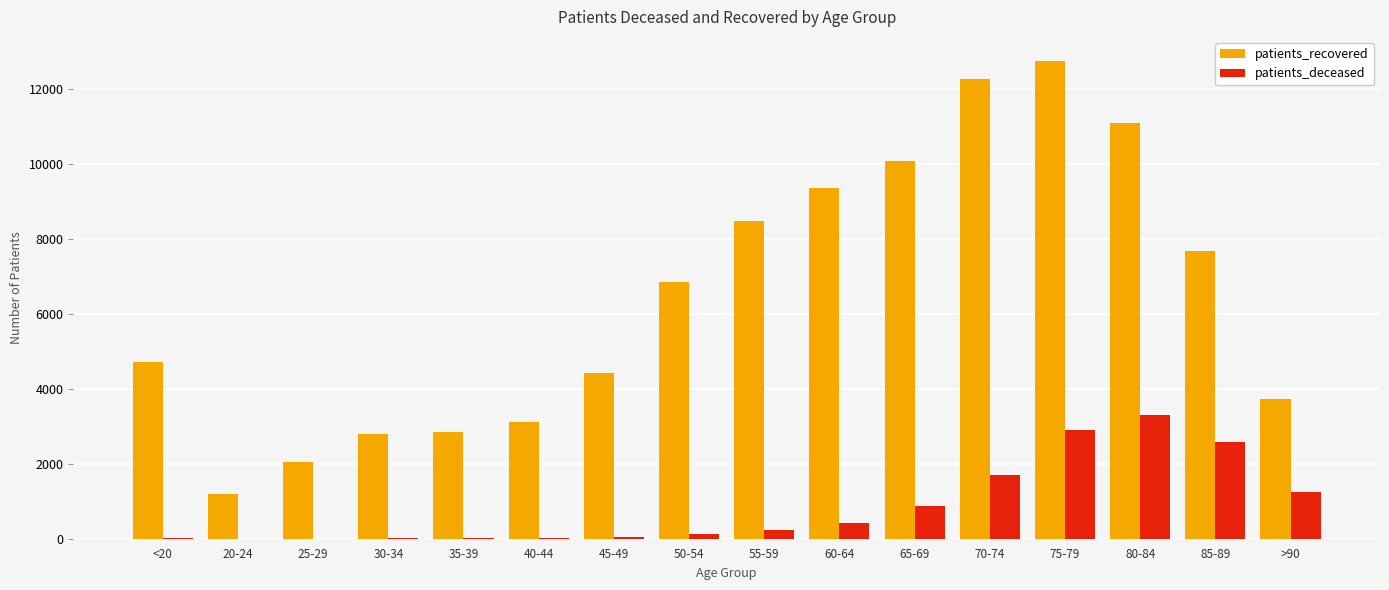

Which series changed the most between 50-54 and 85-89?

patients_deceased